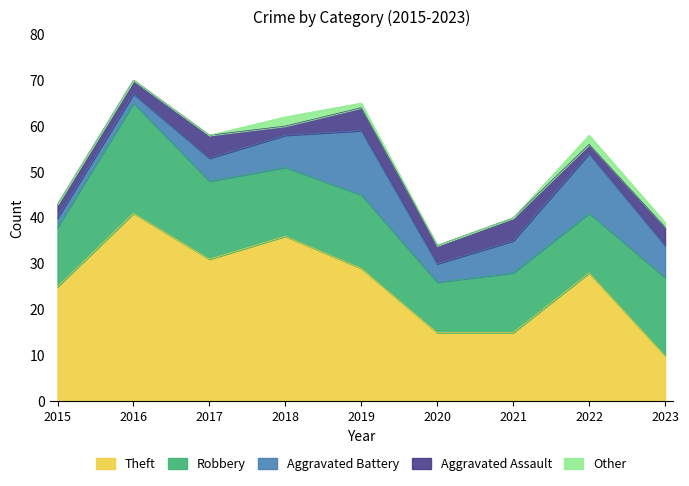

What is the minimum value for Aggravated Battery?

2